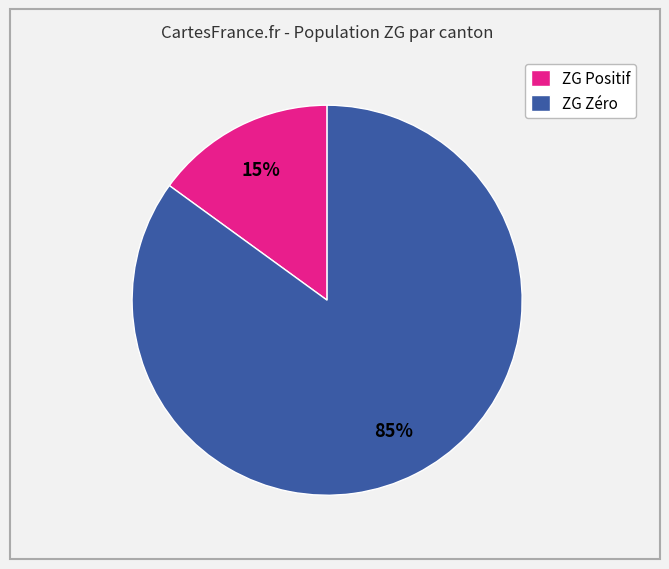

Is there a majority slice in this chart?

Yes